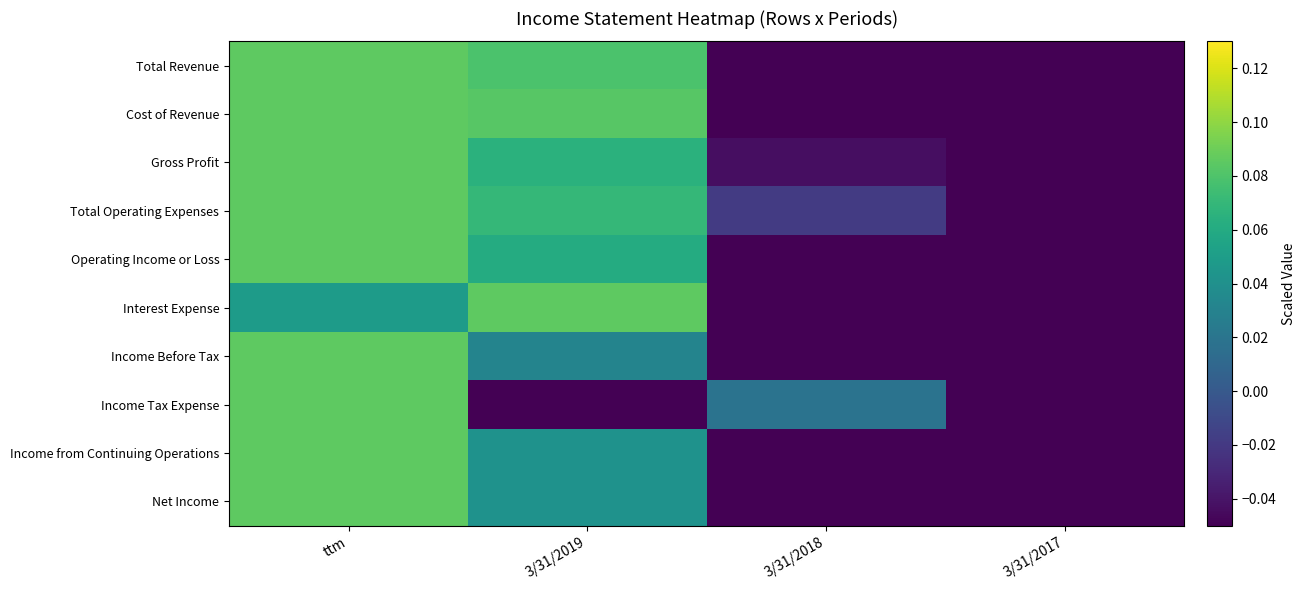

Which series changed the most between 3/31/2018 and 3/31/2017?

Income Tax Expense